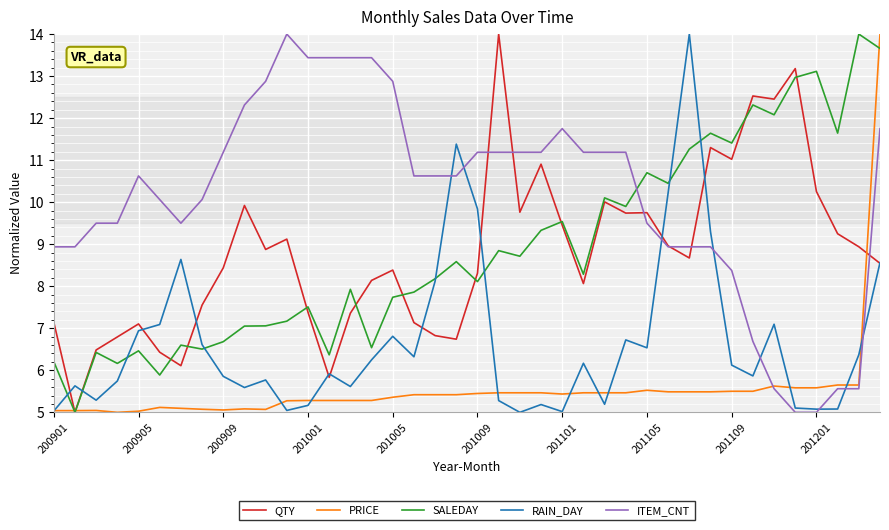

Which series has the largest total across all categories?

ITEM_CNT